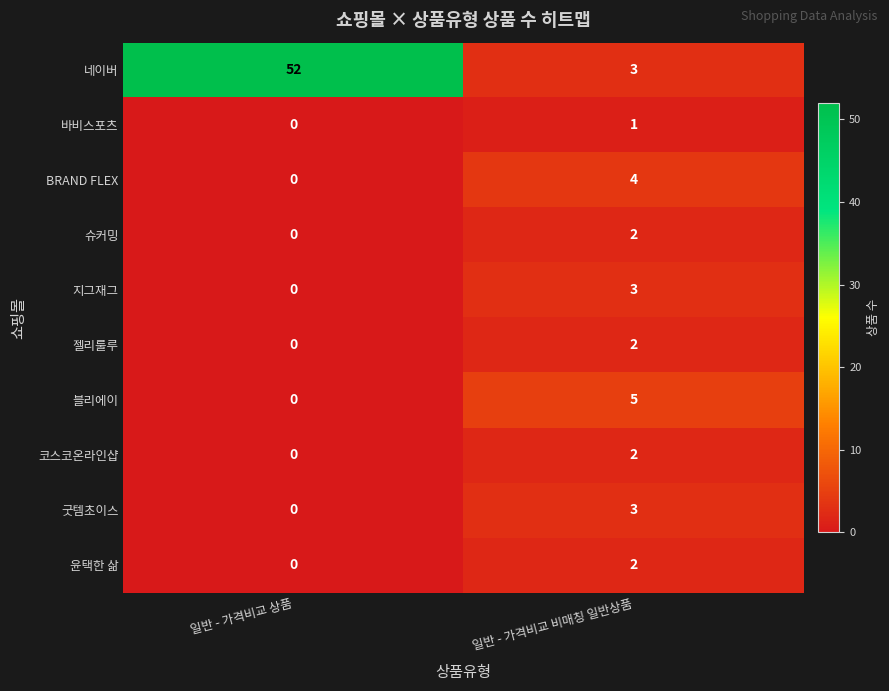

What is the sum of all BRAND FLEX values?

4